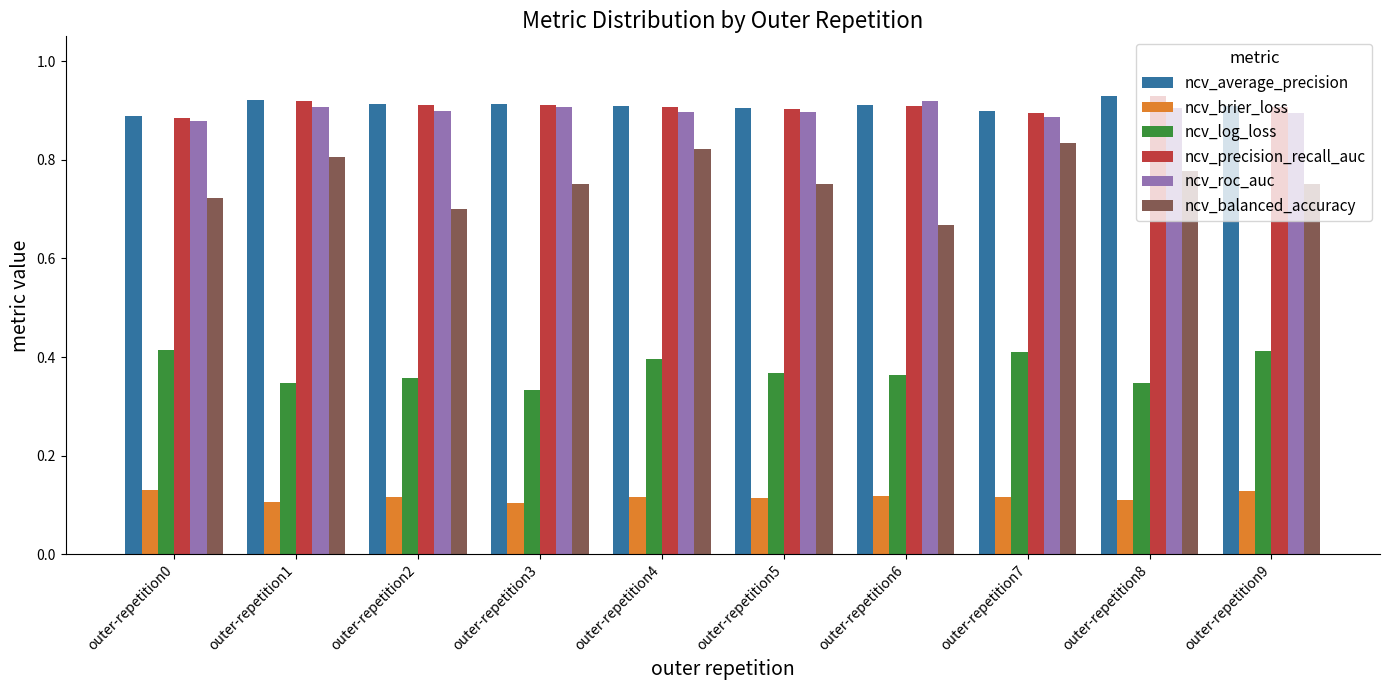

The value of ncv_roc_auc at outer-repetition8 is 1.5. True or false?

False